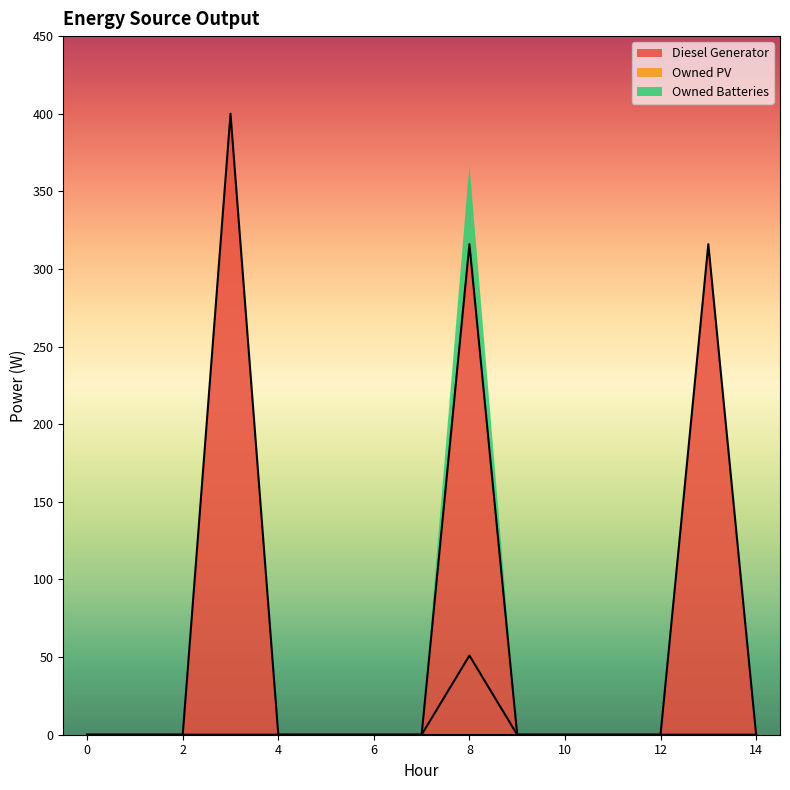

What is the difference between the maximum and minimum values in the Diesel Generator series?

400